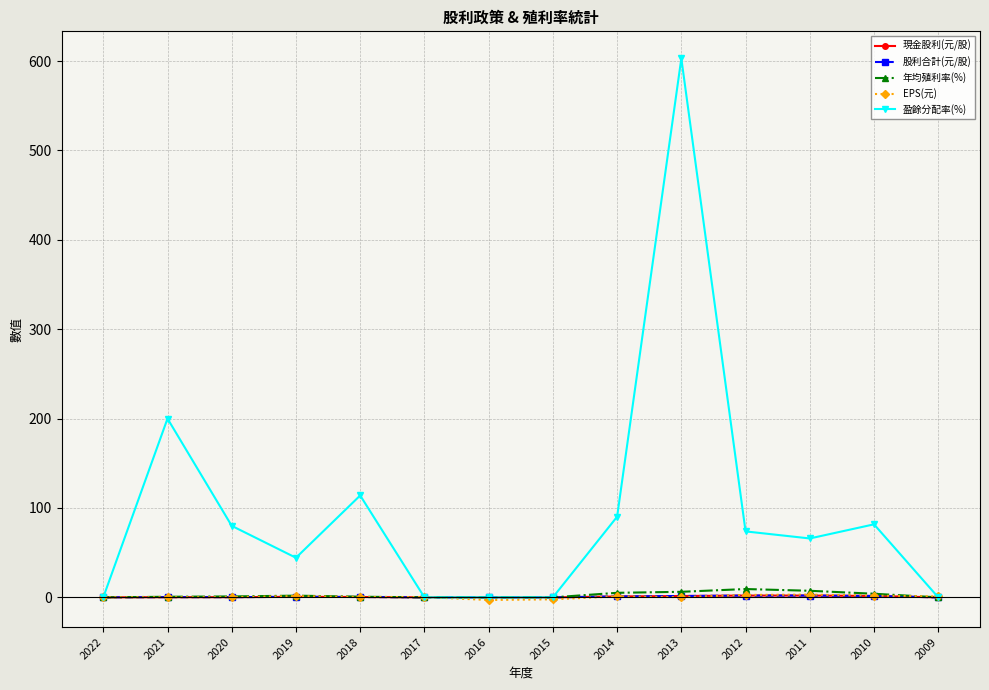

Is this an area chart (filled region under the line)?

No